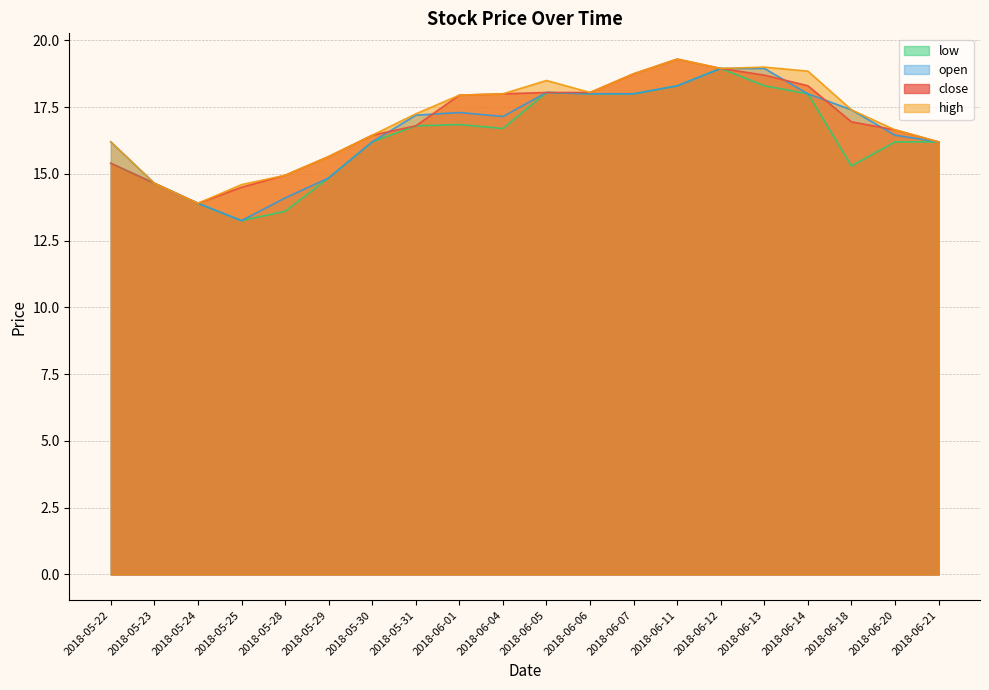

True or false: open has more than 1 interior local peaks.

True